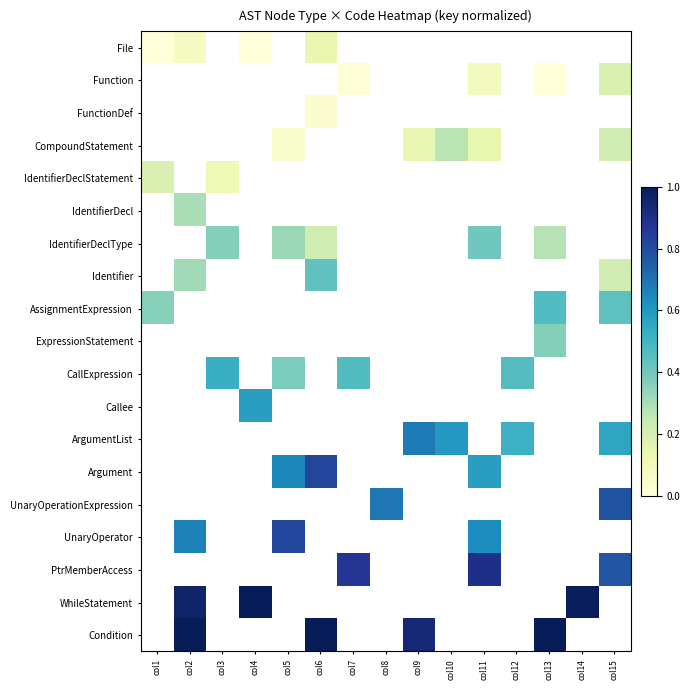

What is the spread (max minus min) of values at col6?

1.0